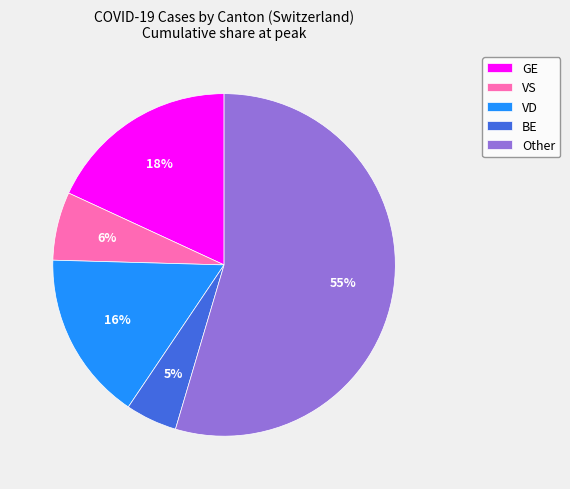

To the nearest percent, what is the difference between the largest and smallest slice percentages?

50%